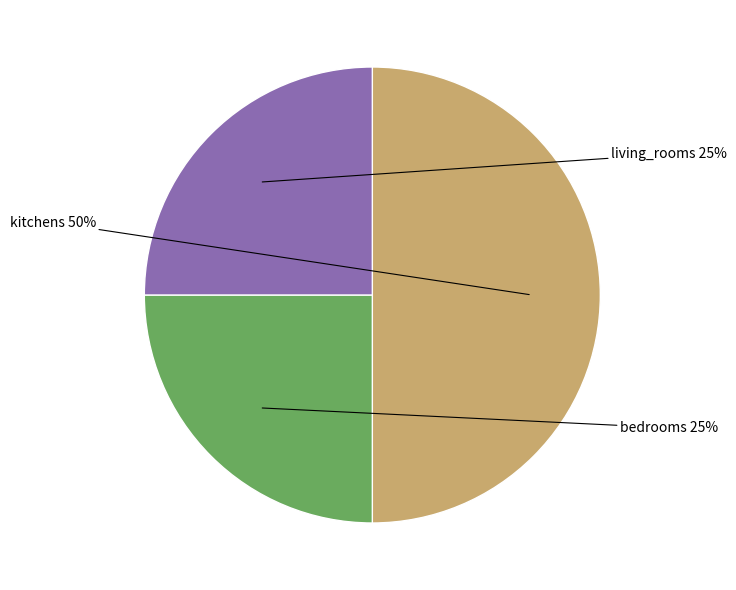

To the nearest percent, what is the average slice percentage?

33%